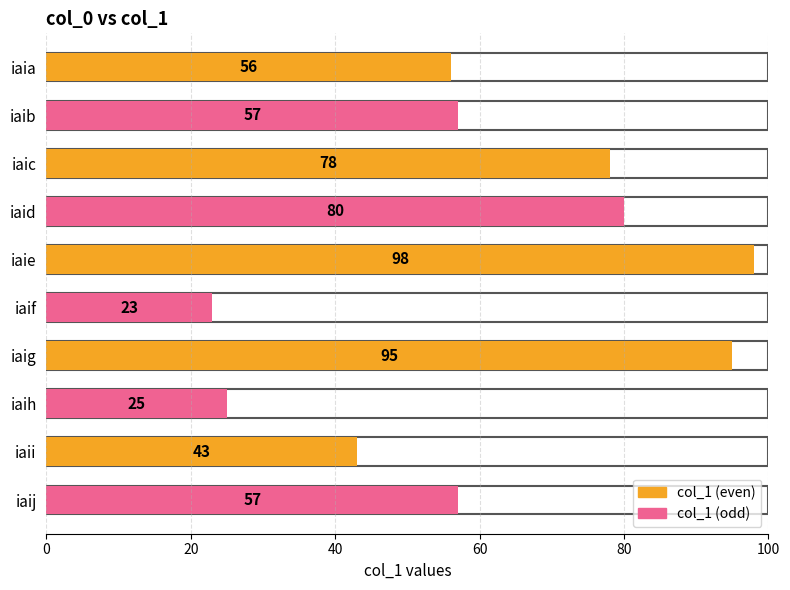

Read the value at iaih.

25